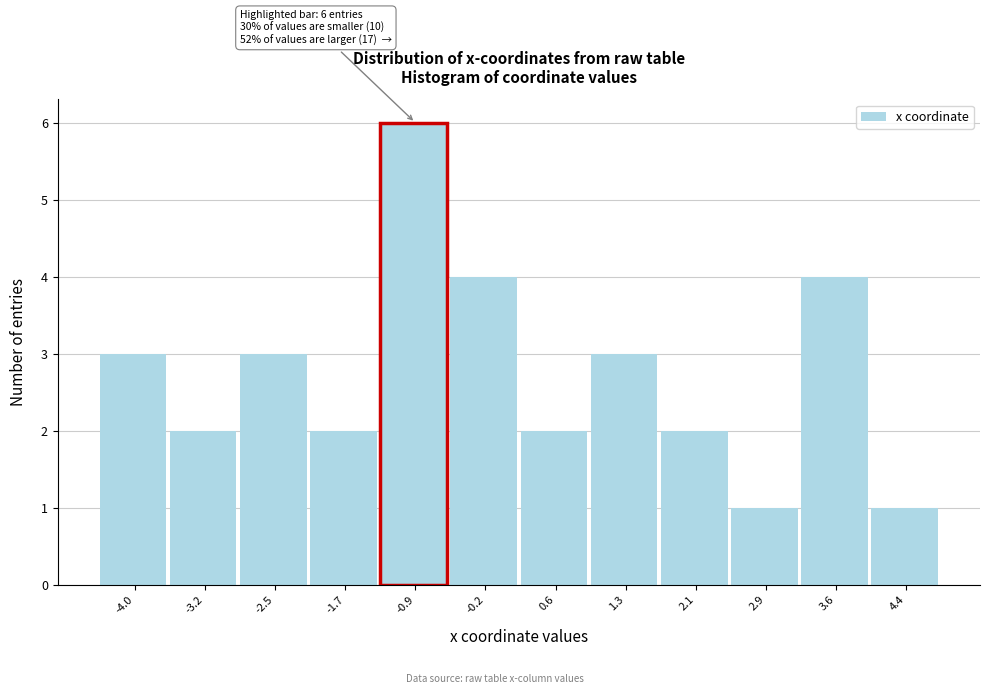

Over which range of the x-axis is the bar tallest?

-1.3 to -0.6